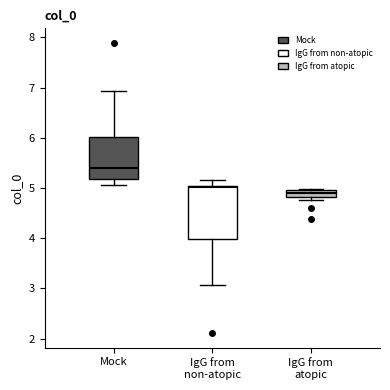

Which box has the lowest median line?

IgG from atopic